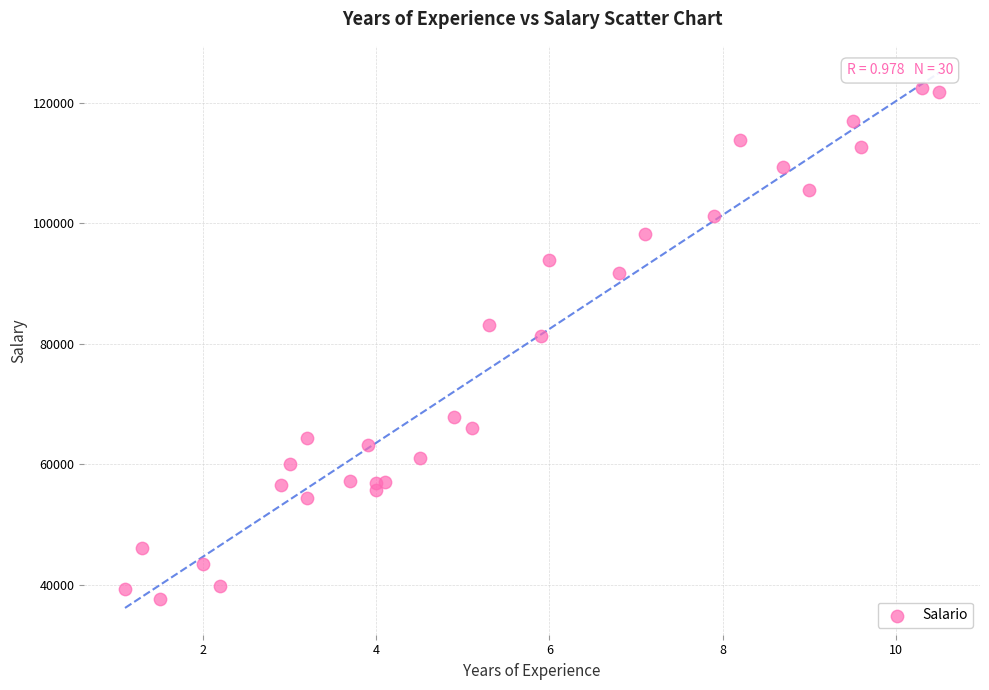

What Y value in the scatter plot is closest to 80061?

81363